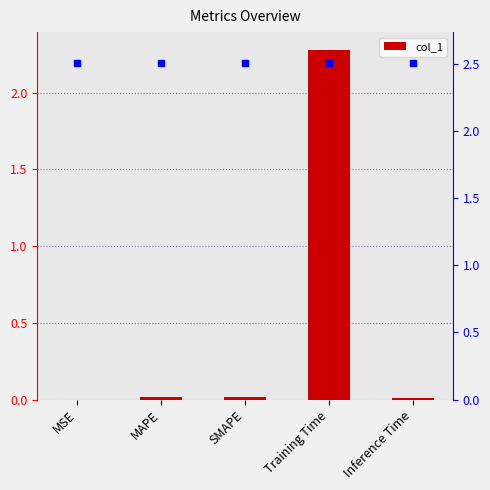

Reading left to right, what are all the values shown in this chart?

0.0	0.0	0.0	2.3	0.0